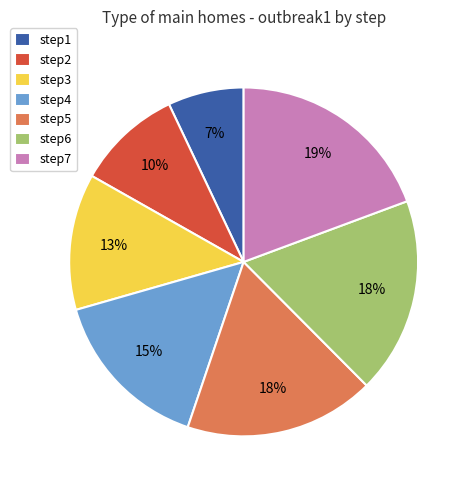

To the nearest percent, what is the combined percentage of step5 and step7?

37%